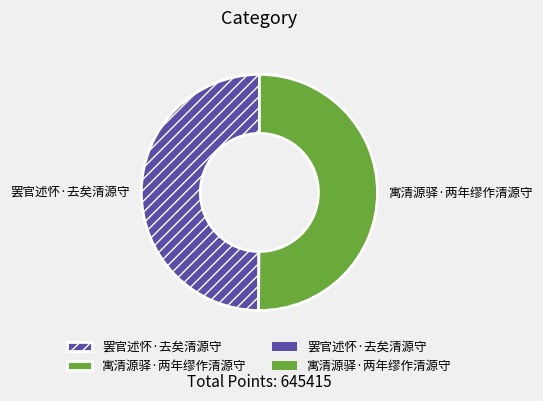

How many slices are in this pie chart?

2